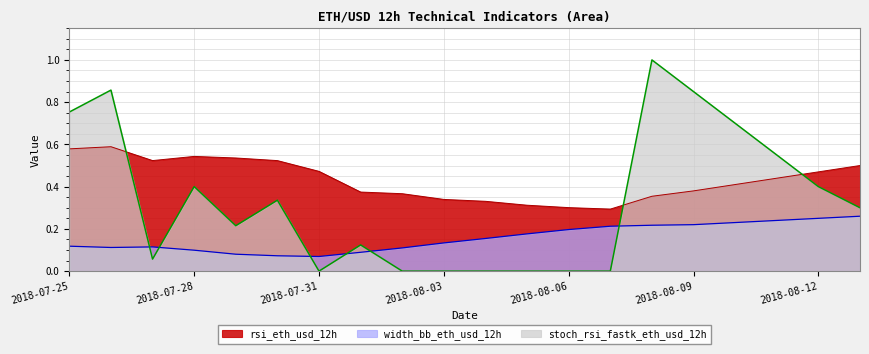

What is the difference between the maximum and minimum values in the width_bb series?

0.2